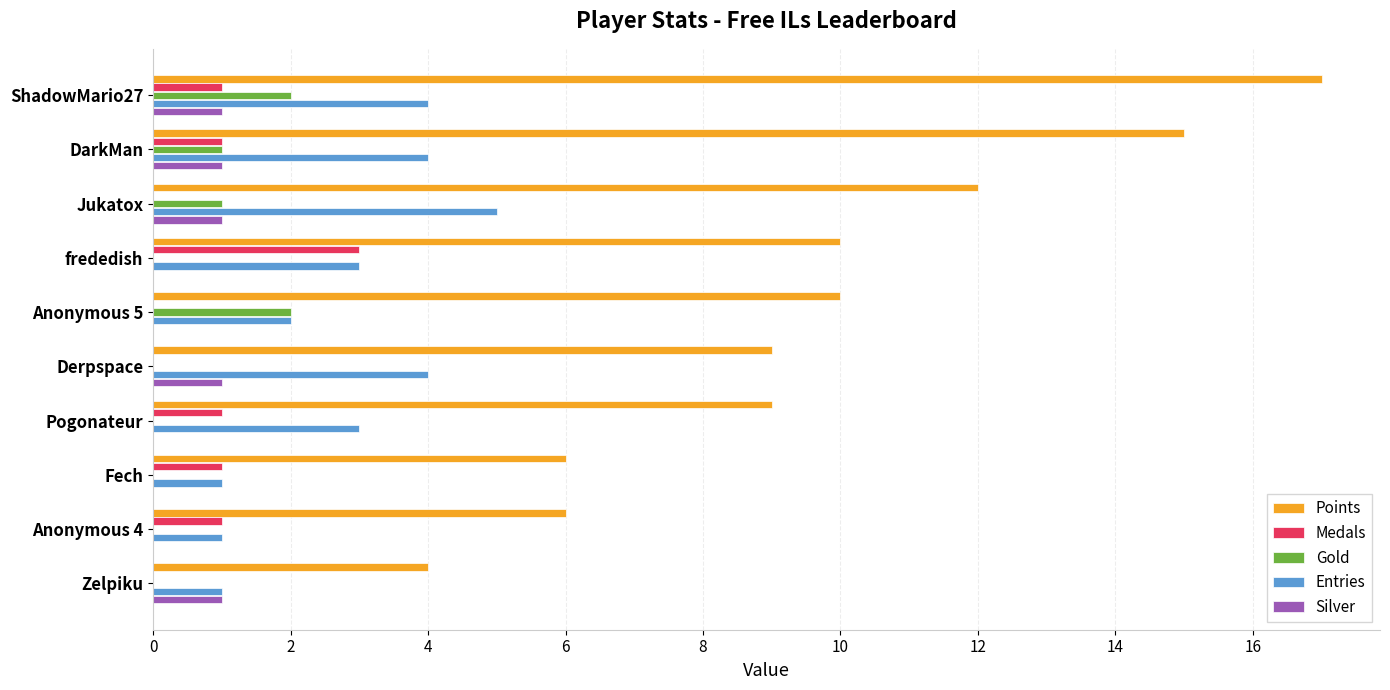

What is the maximum value for Gold?

2